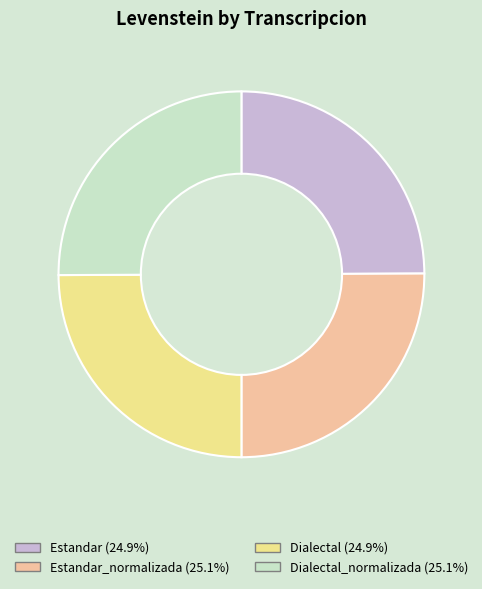

What is the ratio of the value at Dialectal_normalizada (25.1%) to the value at Estandar_normalizada (25.1%)?

1.0